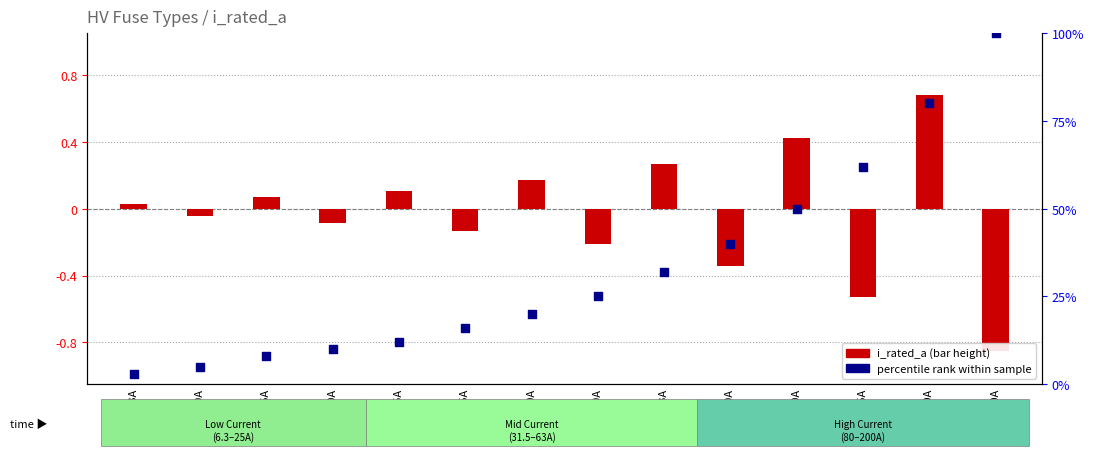

Which has a higher value, HV 25A or HV 125A?

HV 125A